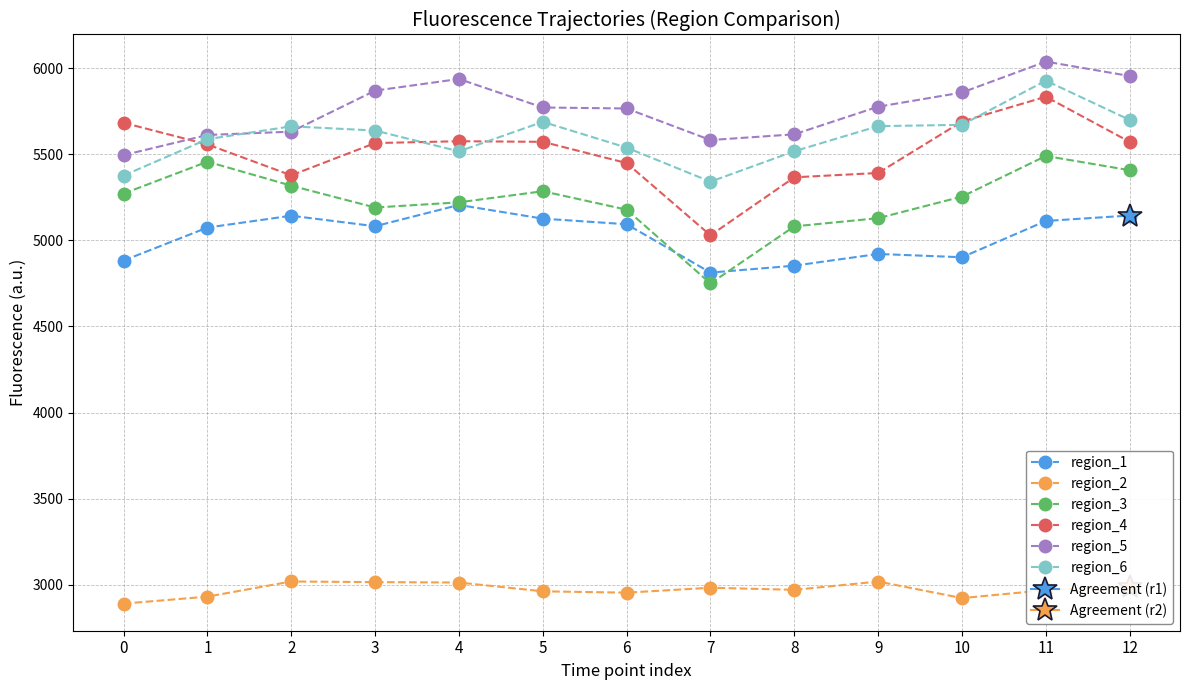

Which series has the largest range (max minus min)?

region_4